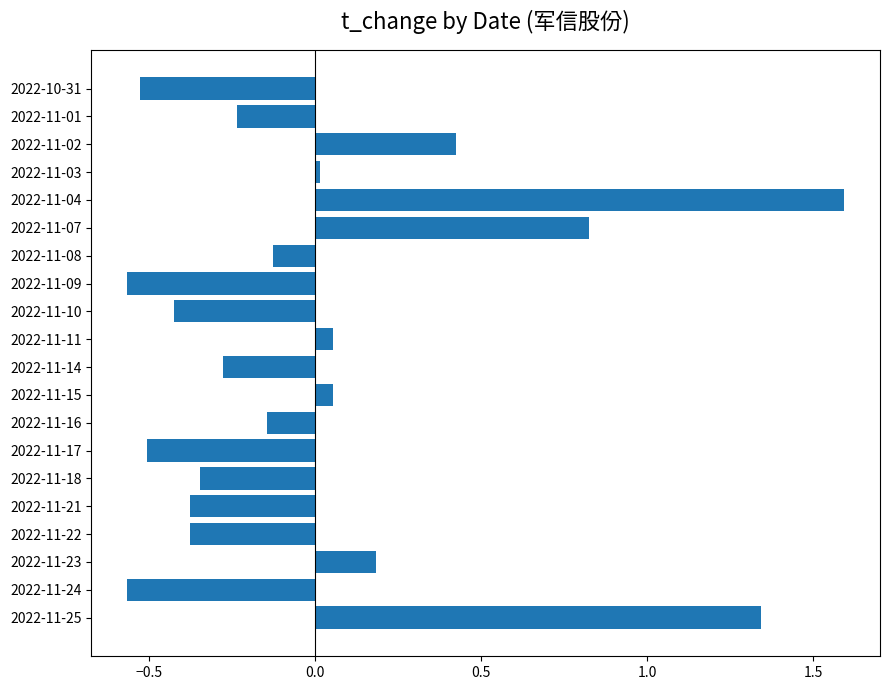

Which category has the highest value across all series?

2022-11-04